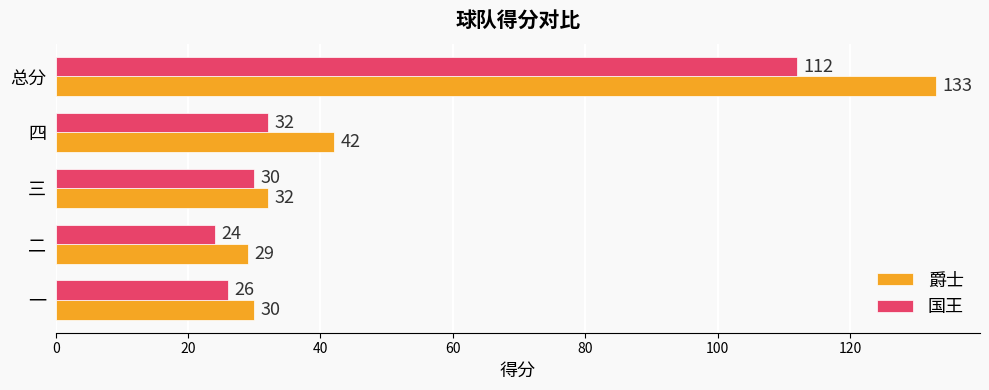

What is the sum of the 国王 values at 一 and 总分?

138